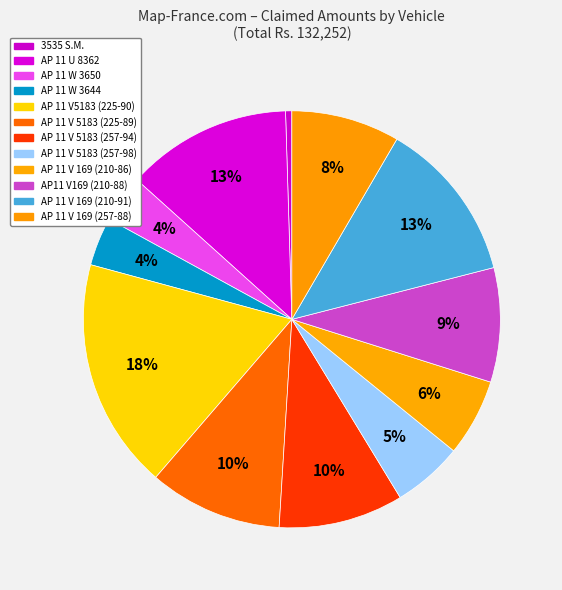

How many slices are in this pie chart?

12